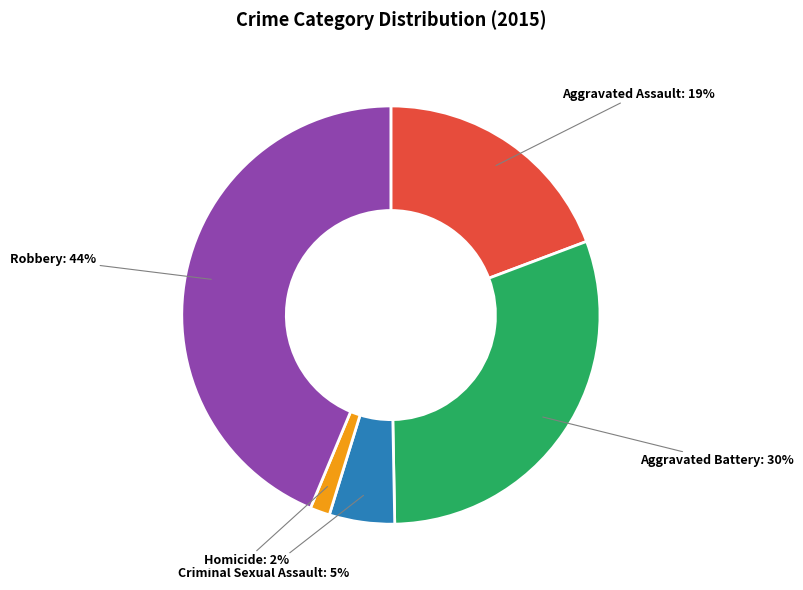

True or false: Aggravated Battery accounts for 30% of the total.

True